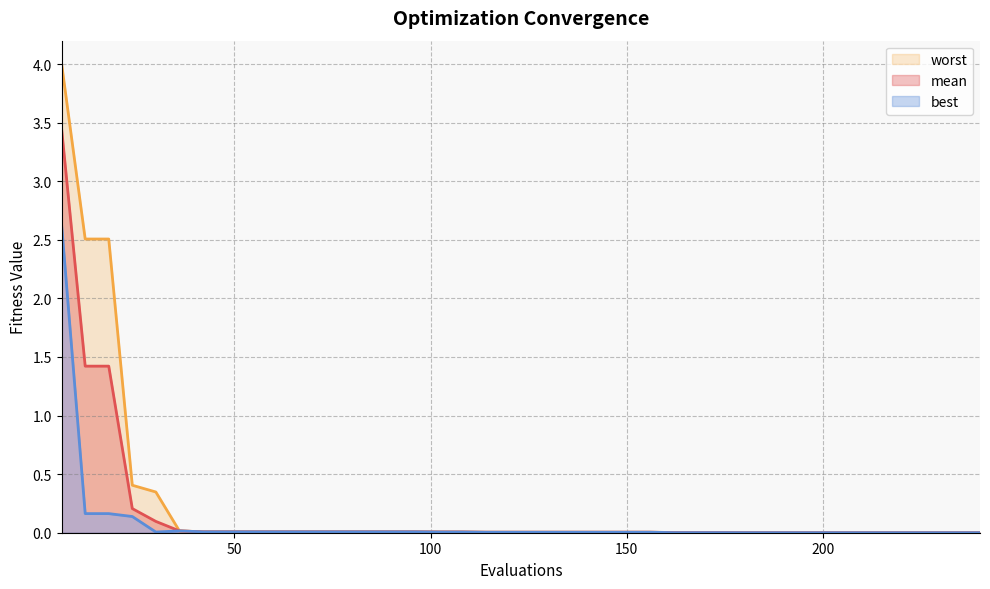

What is the difference between the second highest and second lowest values in the best series?

0.2